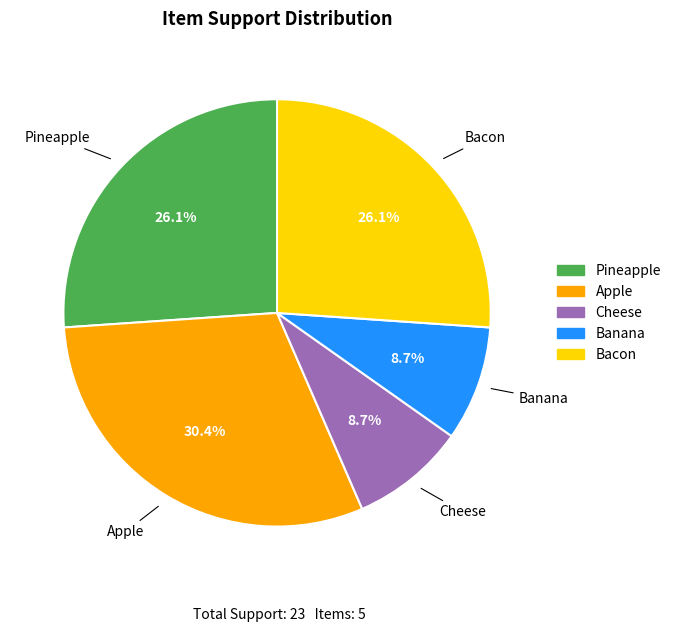

What percentage is the Cheese slice, to the nearest percent?

9%